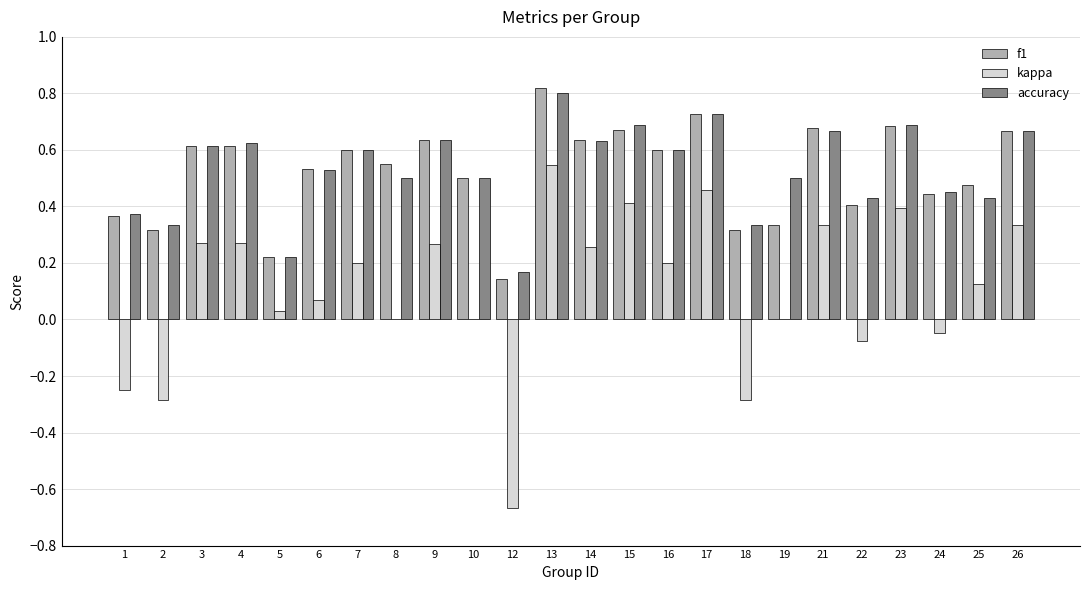

Count the number of categories in the chart.

24